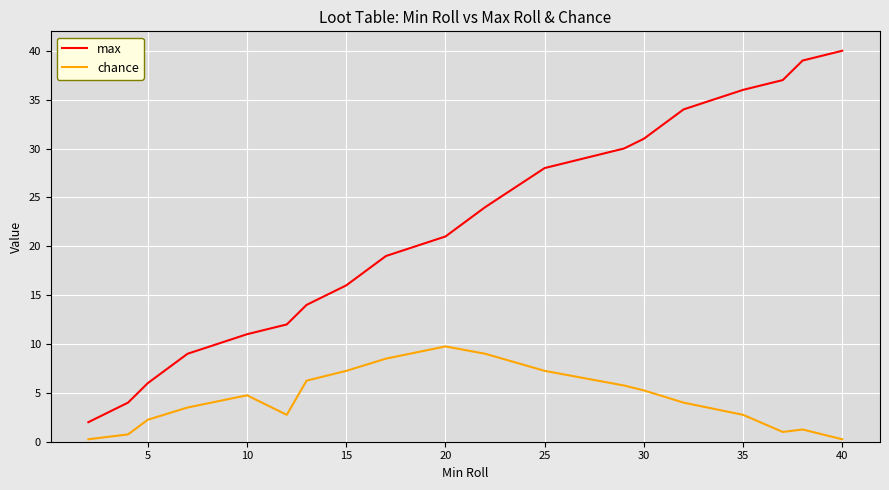

Which series has the largest range (max minus min)?

max